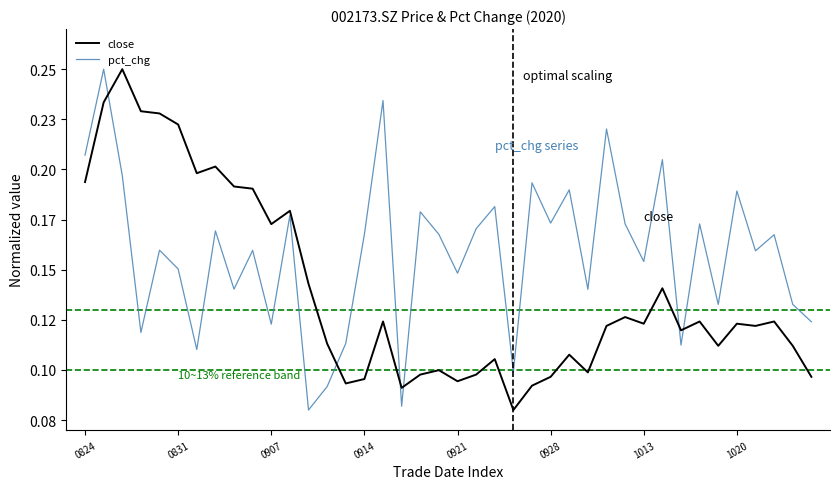

Reading right to left, transcribe all the data shown in this chart.

close: 0.1	0.1	0.1	0.1	0.1	0.1	0.1	0.1	0.1	0.1	0.1	0.1	0.1	0.1	0.1	0.1	0.1	0.1	0.1	0.1	0.1	0.1	0.1	0.1	0.1	0.1	0.1	0.1	0.2	0.2	0.2	0.2	0.2	0.2	0.2	0.2	0.2	0.2	0.2	0.2
pct_chg: 0.1	0.1	0.2	0.2	0.2	0.1	0.2	0.1	0.2	0.2	0.2	0.2	0.1	0.2	0.2	0.2	0.1	0.2	0.2	0.1	0.2	0.2	0.1	0.2	0.2	0.1	0.1	0.1	0.2	0.1	0.2	0.1	0.2	0.1	0.2	0.2	0.1	0.2	0.2	0.2